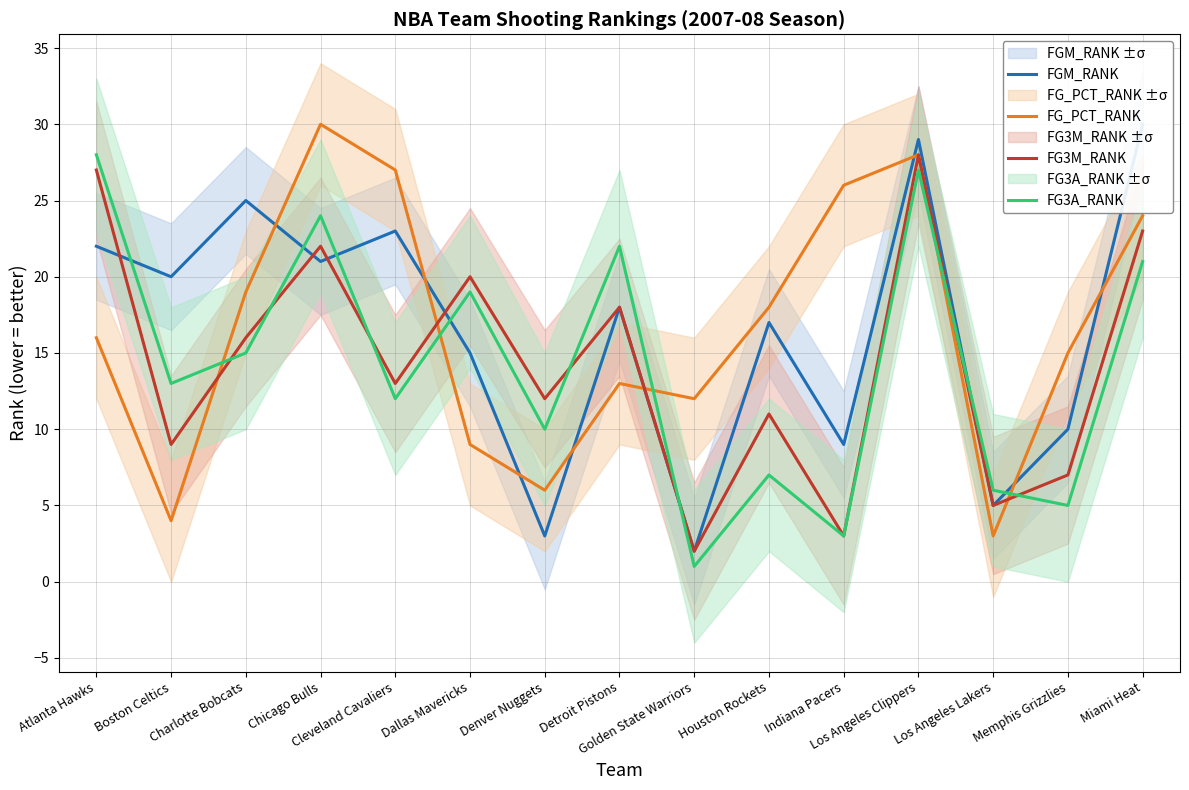

Rank the series at Dallas Mavericks from highest to lowest value.

FG3M_RANK, FG3A_RANK, FGM_RANK, FG_PCT_RANK